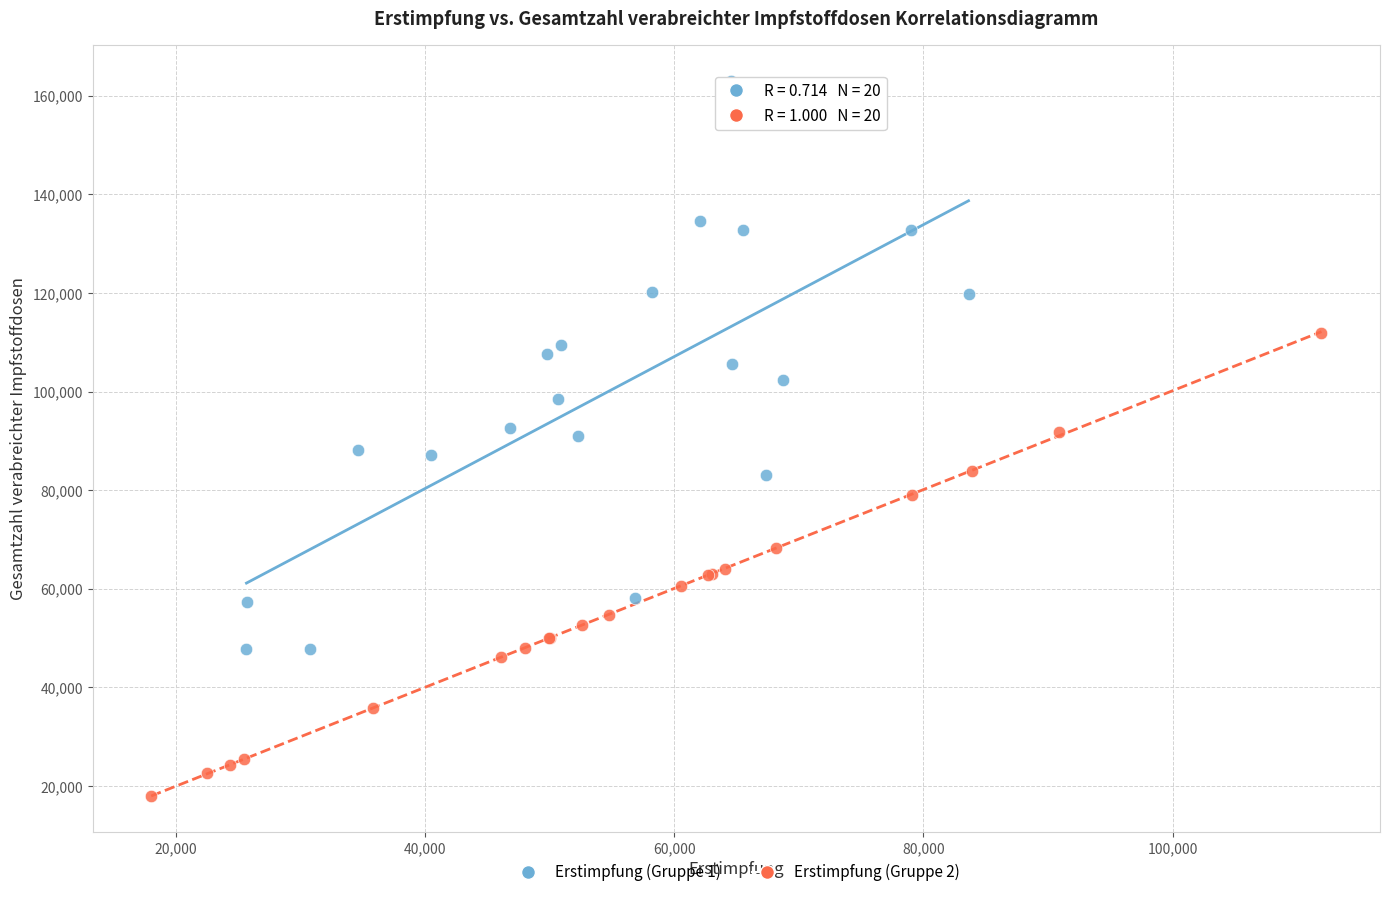

Which series reaches the maximum Y coordinate?

Erstimpfung (Gruppe 1)